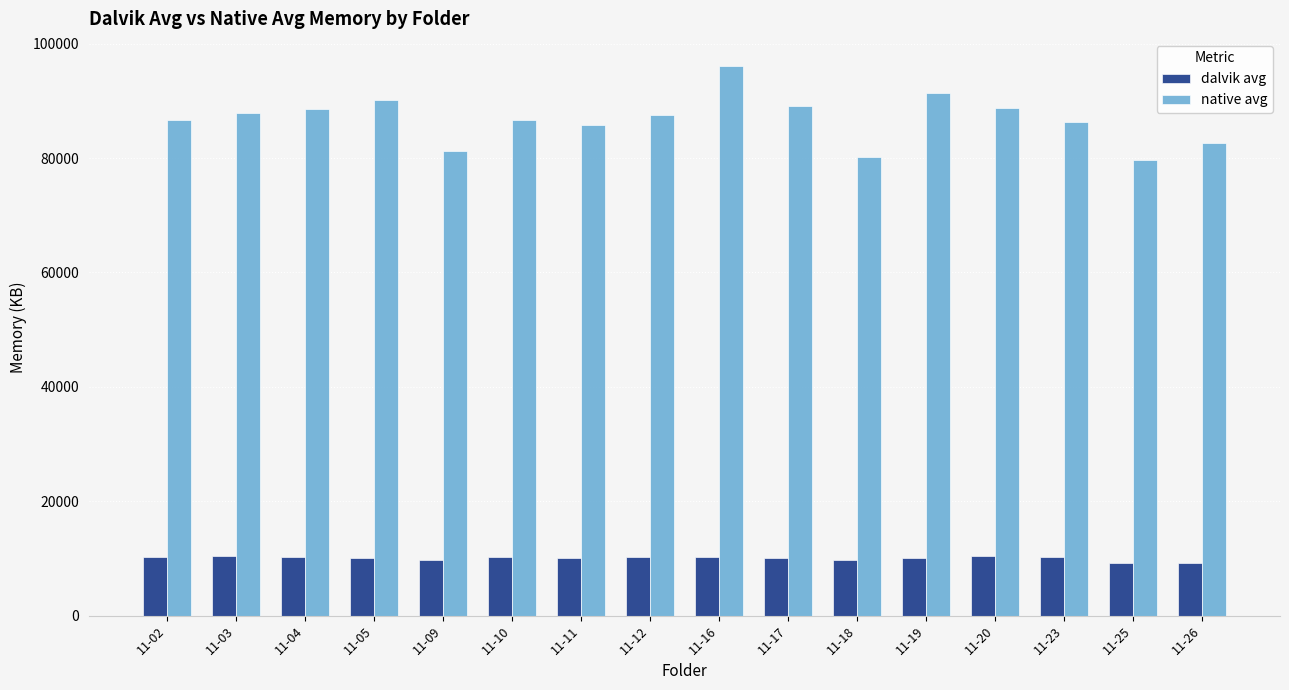

How many categories are shown in the chart?

16